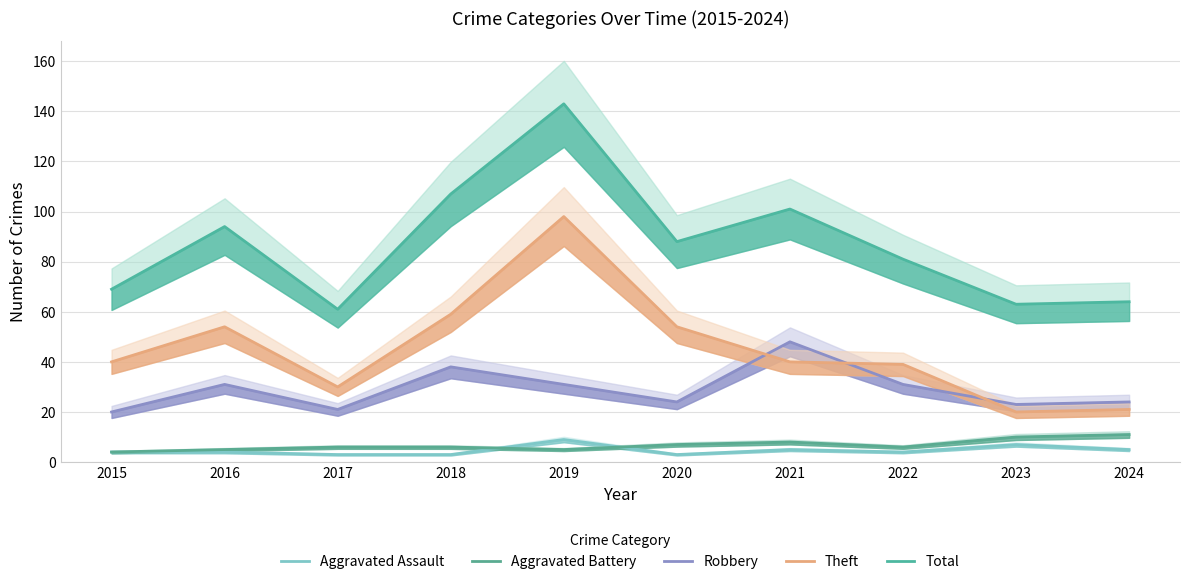

At which category is the sum across all series the highest?

2019